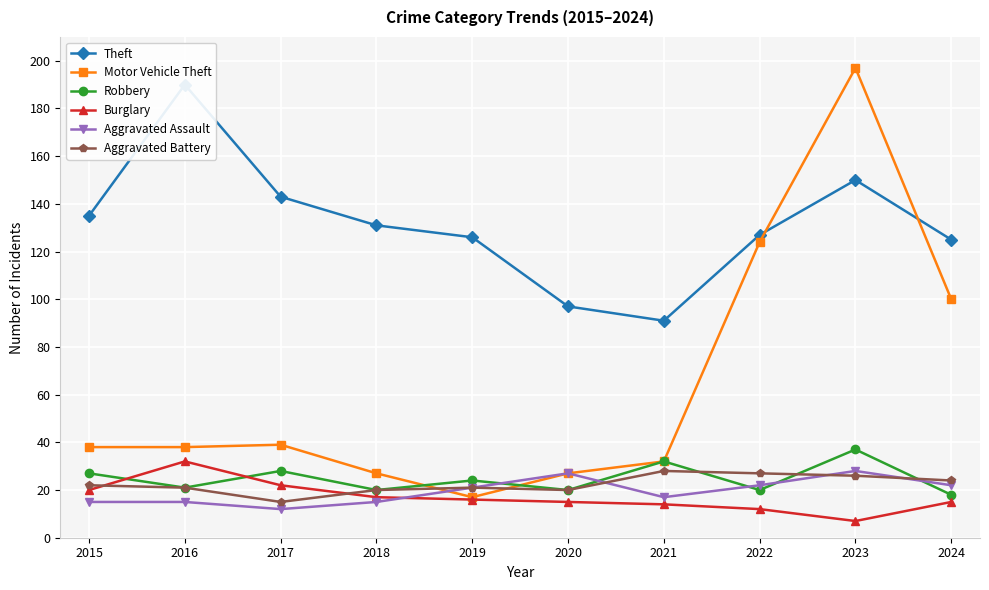

List the labels in order of Burglary value, largest first.

2016, 2017, 2015, 2018, 2019, 2020, 2024, 2021, 2022, 2023